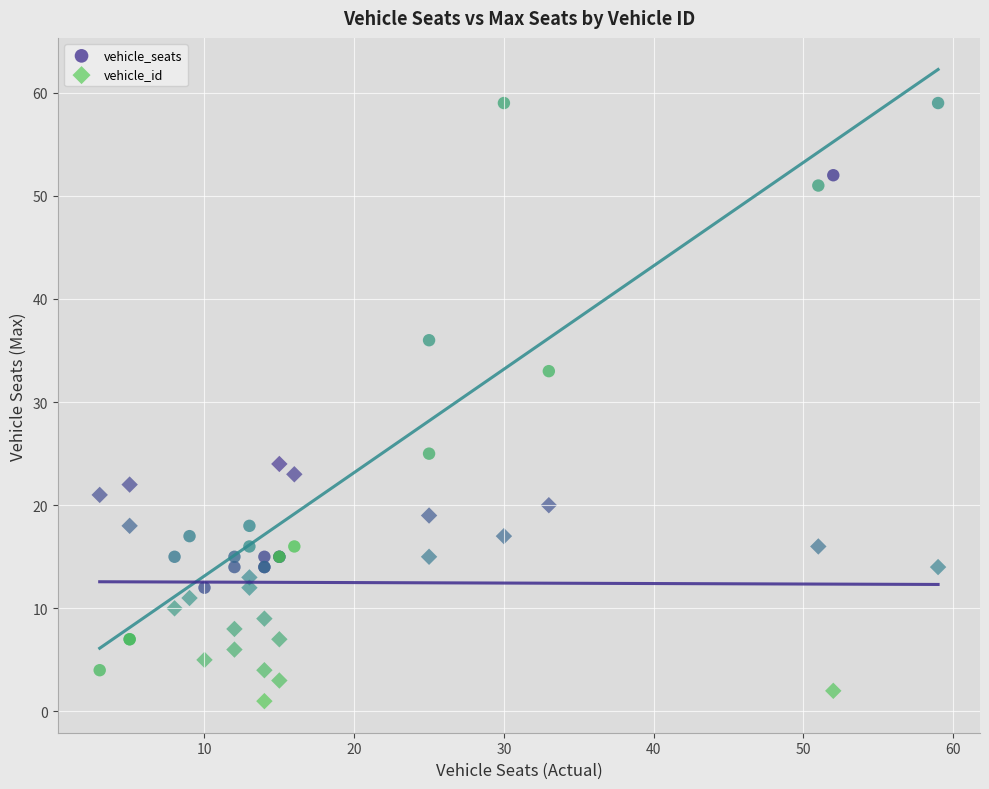

Which series has the largest Y range (max minus min)?

vehicle_seats